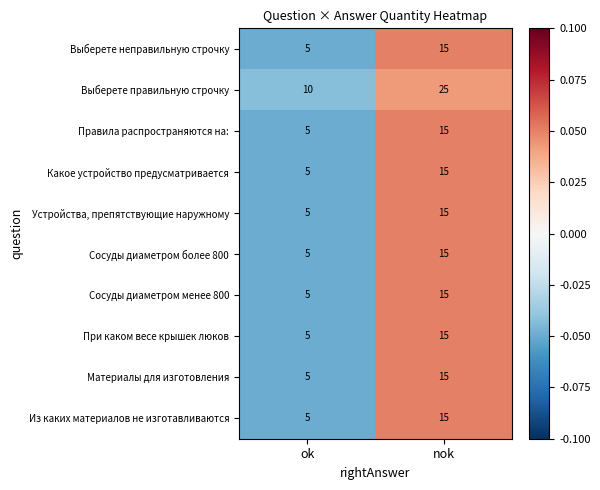

What is the maximum value shown in the chart?

25